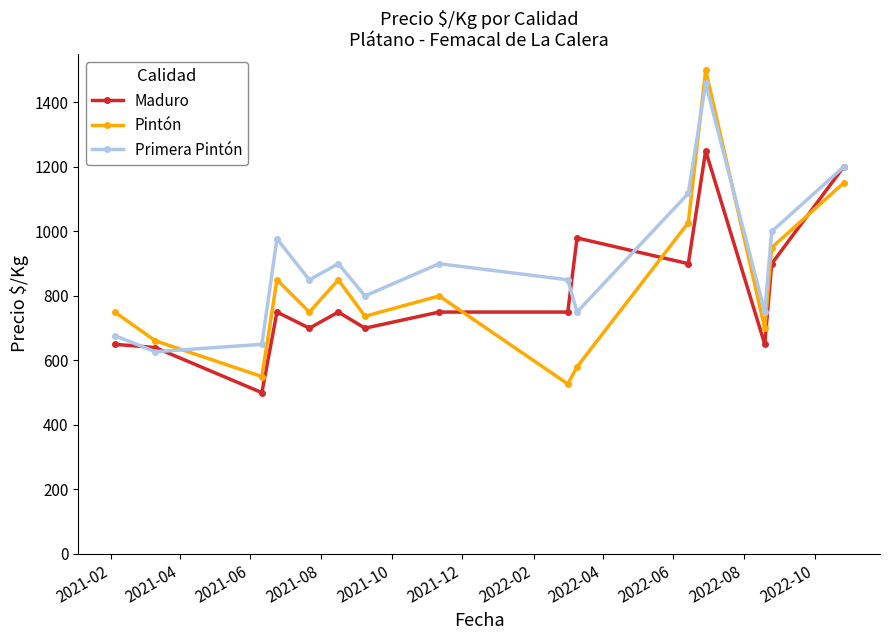

Reading left to right, extract all data points from this chart.

Maduro: 650	640	500	750	700	750	700	750	750	980	900	1250	650	900	1200
Pintón: 750	661	550	850	750	850	737	800	527	580	1027	1500	700	950	1150
Primera Pintón: 677	627	650	977	850	900	800	900	850	750	1118	1459	750	1000	1200